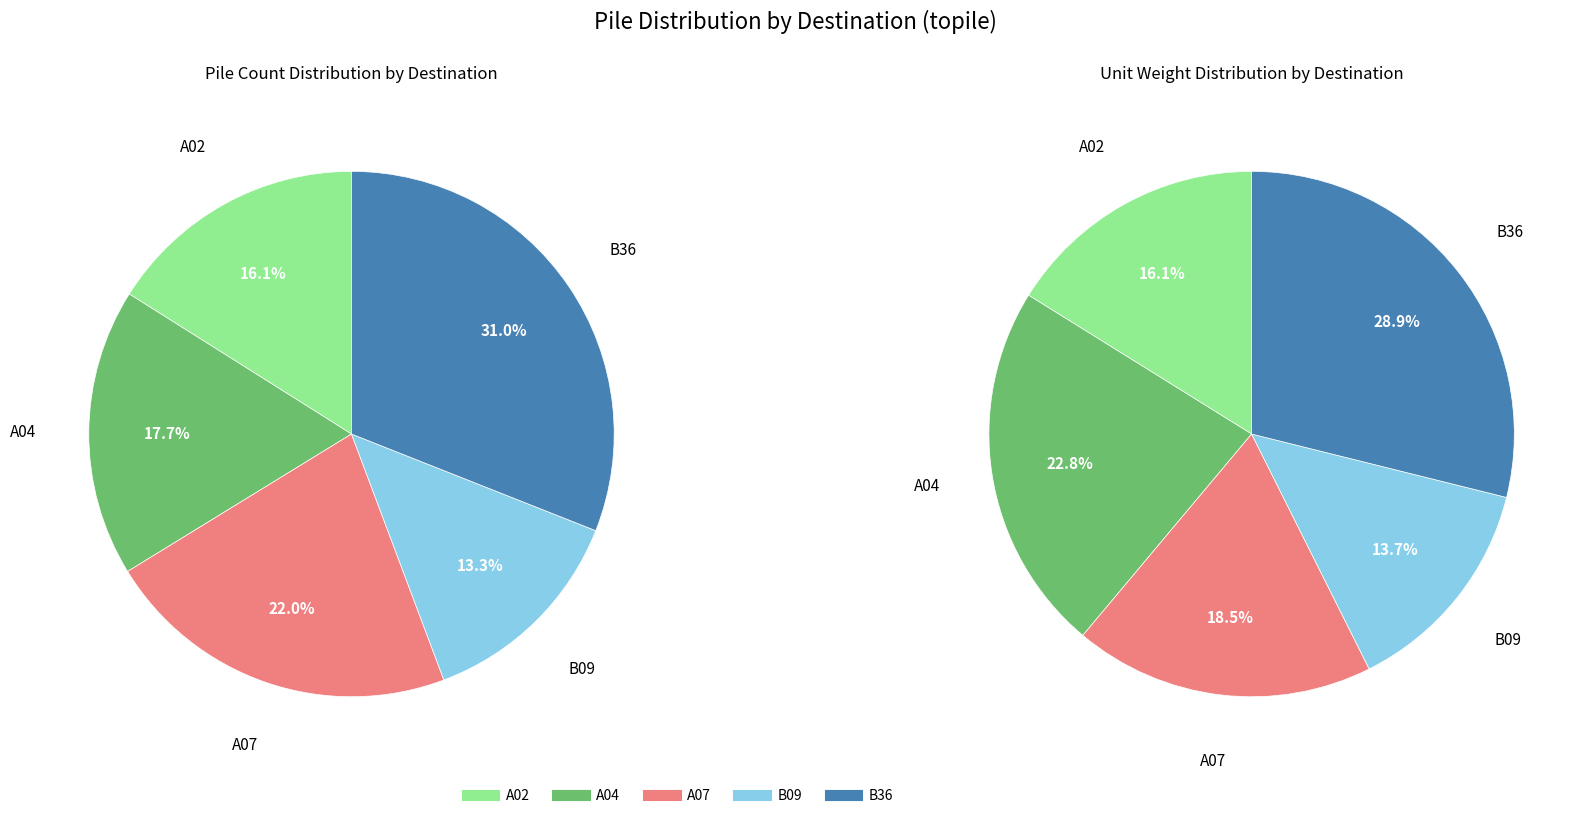

Which has a higher value, A02 or A07?

A07